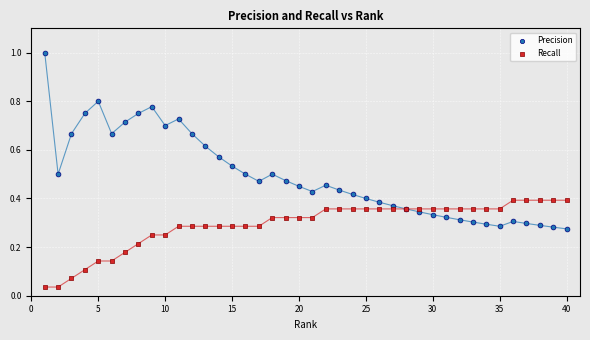

Which series reaches the minimum Y coordinate?

Recall